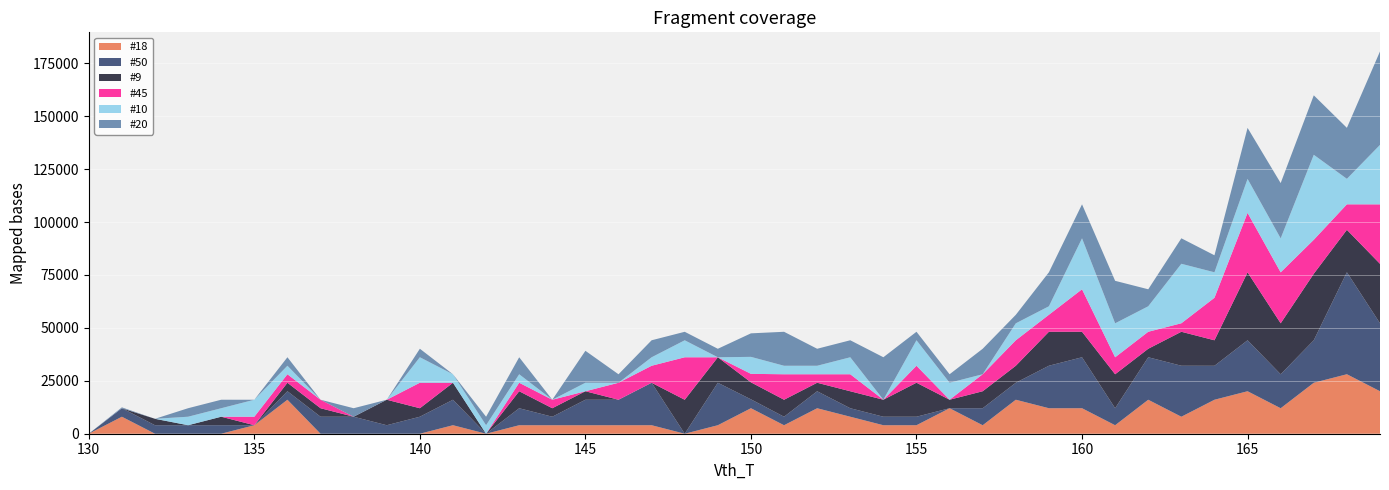

Reading left to right, extract all data points from this chart.

#18: 0	8029	0	0	0	4014	16059	0	0	0	0	4017	0	4016	4015	4009	4017	4018	0	4016	12046	4014	12040	8026	4015	4019	12044	4013	16059	12047	12048	4014	16056	8030	16051	20073	12044	24082	28106	20076
#50: 0	4016	4014	4016	4018	0	4012	8031	8031	4013	8031	12036	0	8025	4015	12042	12040	20063	0	20066	4201	4013	8029	4017	4015	4014	0	8029	8026	20080	24082	8028	20078	24091	16053	24077	16048	20075	48180	32109
#9: 0	0	3035	0	4015	0	4012	4016	0	12042	4014	8026	0	8034	4013	4019	0	0	16047	12040	8033	8029	4013	8024	8034	16060	4018	8031	8025	16057	12046	16051	4012	16054	12048	32109	24085	31431	20064	28100
#45: 0	0	0	0	0	4015	4020	4013	0	0	12047	0	0	4013	4016	0	8023	8028	20075	0	4012	12039	4015	8031	0	8028	0	8029	12038	8026	20070	8026	8026	4016	20080	28093	24077	16057	12041	28091
#10: 0	0	0	4018	4012	8027	4015	0	0	0	12045	4015	4015	4014	0	4018	0	4013	8029	0	8026	4018	4015	8028	0	12043	8030	0	8020	4015	24088	16056	12048	28106	12048	16058	16056	40157	12046	28101
#20: 0	416	0	4016	4017	0	4015	0	4016	0	4016	0	4015	8024	0	15092	4012	8031	4011	4015	11110	16052	8031	8035	20072	4015	4009	12043	4016	16061	16057	20072	8028	12038	8030	24098	26119	28091	24092	44148